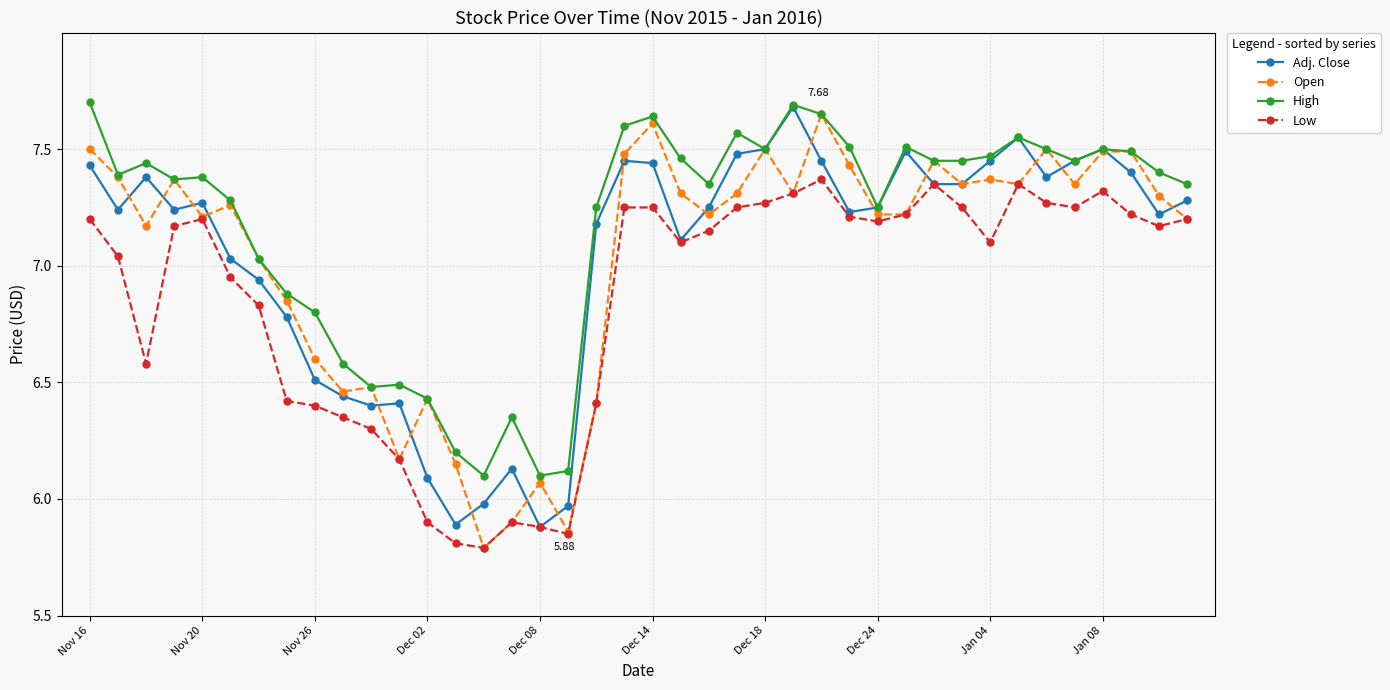

True or false: High has more than 1 points higher than both neighbors.

True